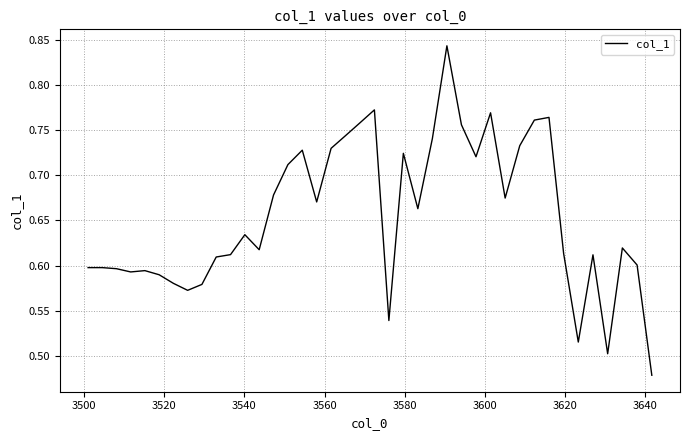

What is the difference between the maximum and minimum values?

0.4